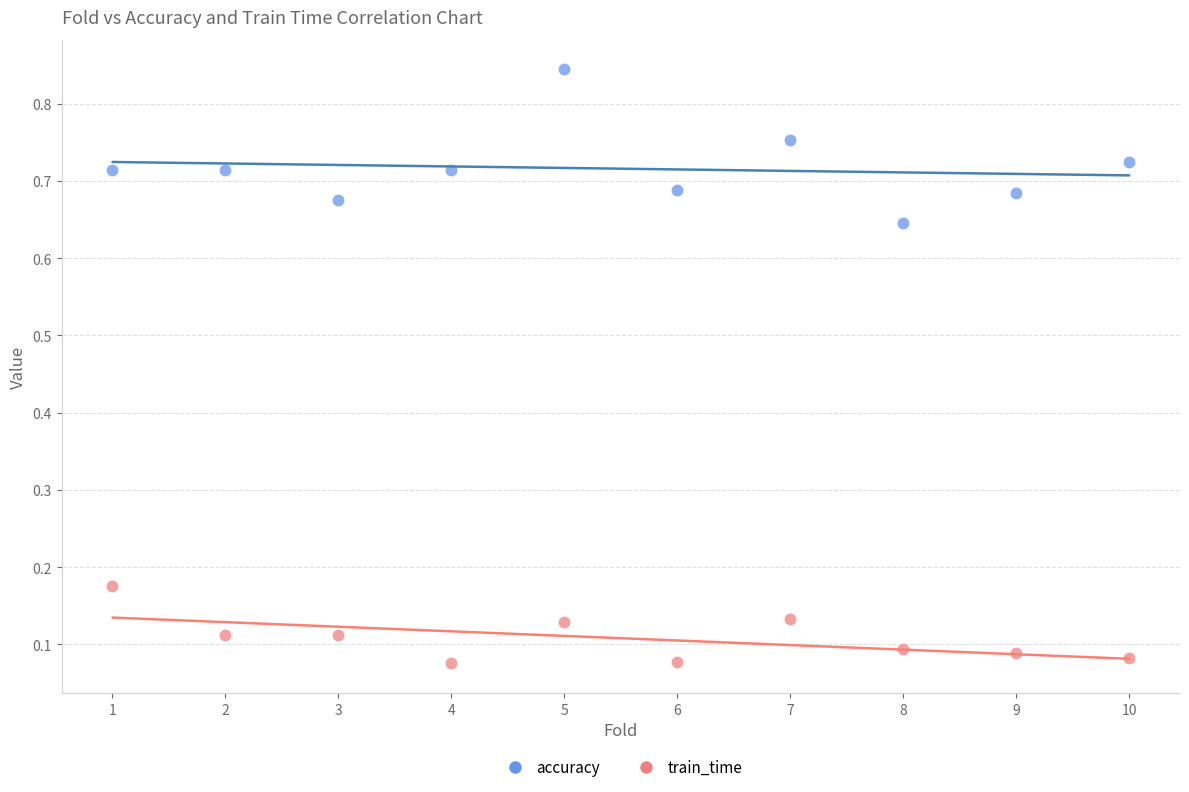

Which series has the largest Y range (max minus min)?

accuracy